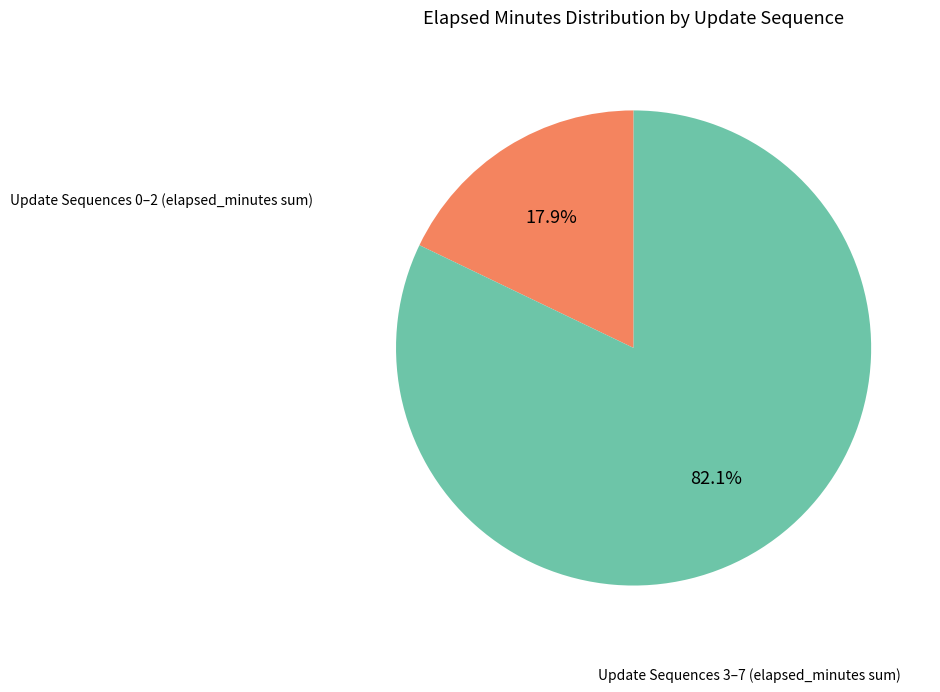

Does any single category account for the majority?

Yes